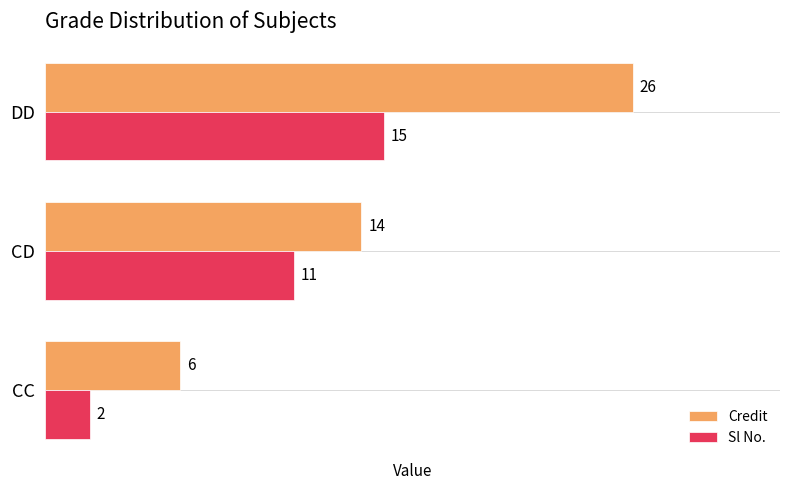

Between CC and DD, which series saw the biggest shift?

Credit